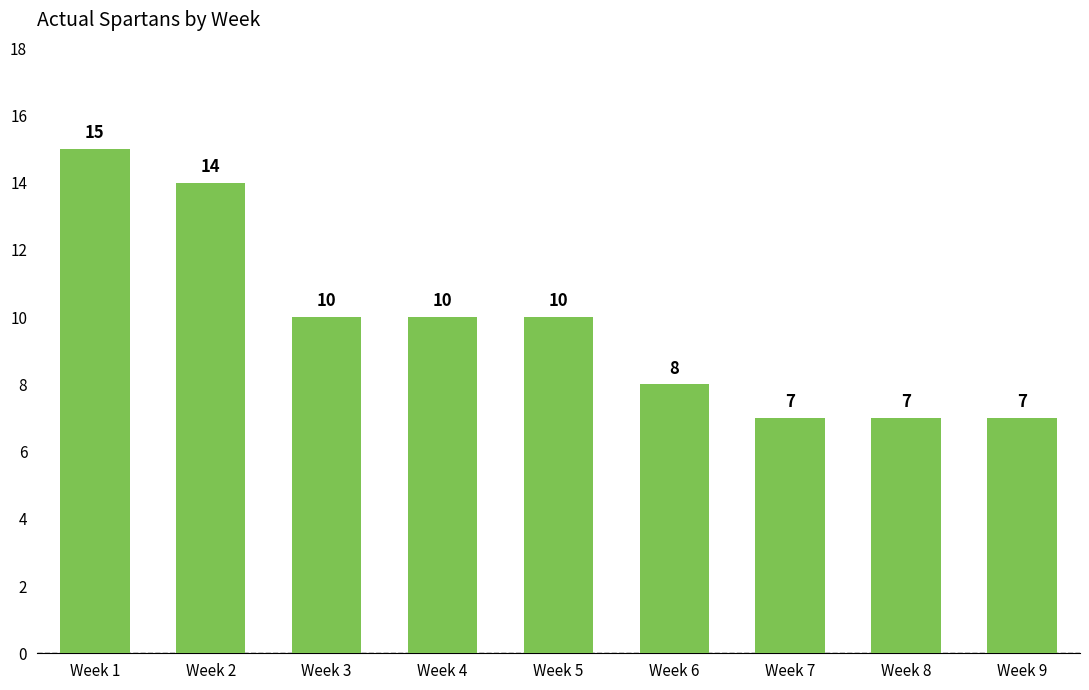

What is the difference between the maximum and second lowest values?

8